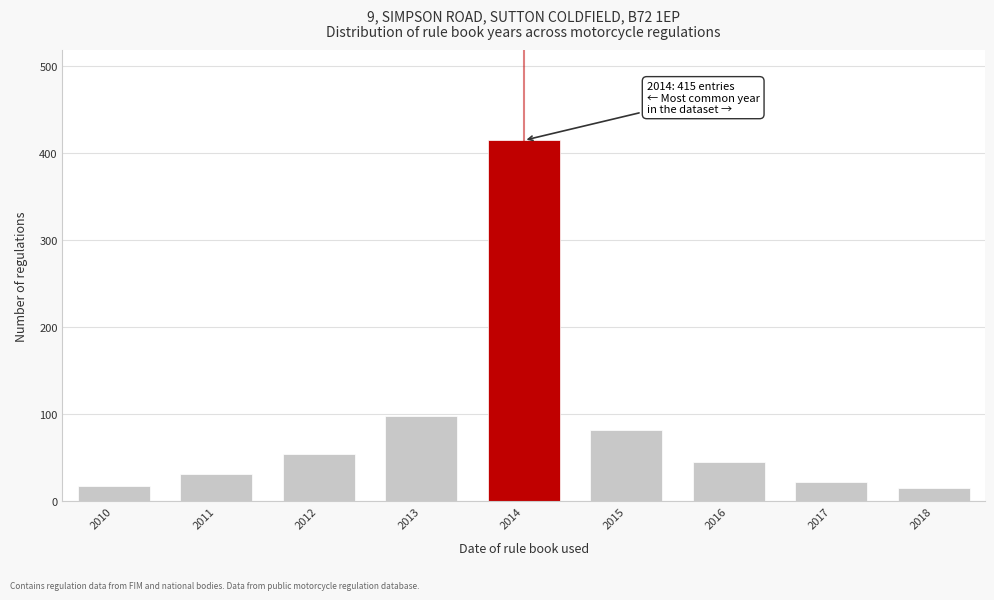

Reading right to left, extract all data points from this chart.

15	22	45	82	415	98	55	32	18